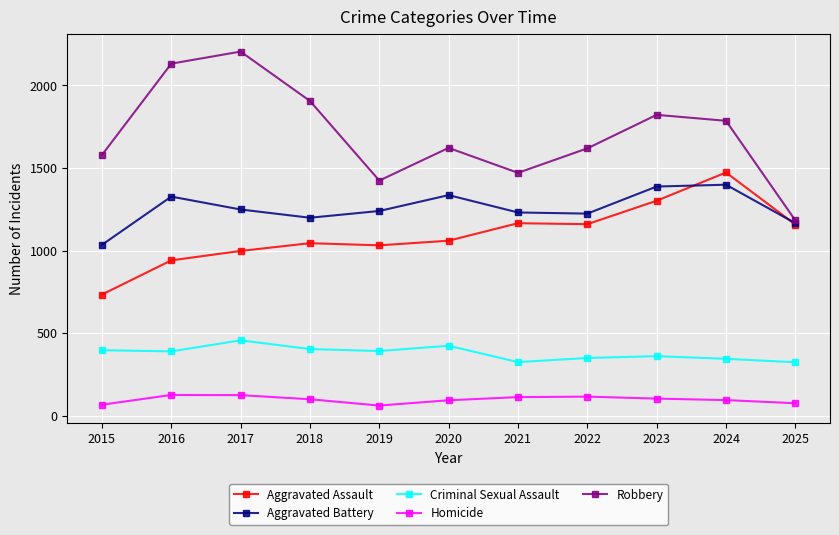

What is the value of the Robbery point at the 5th from the left?

1424